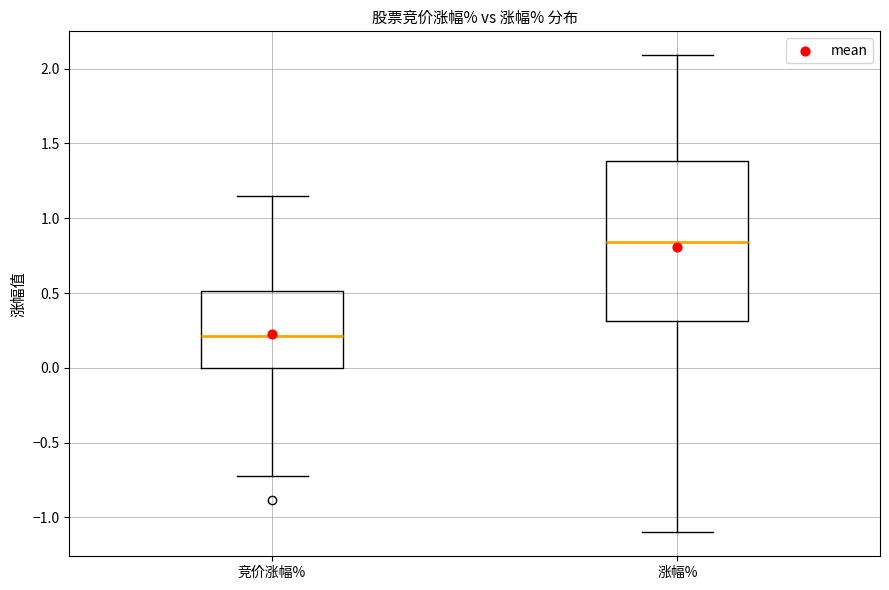

Comparing the boxes themselves (not the whiskers), which one is the tallest?

涨幅%